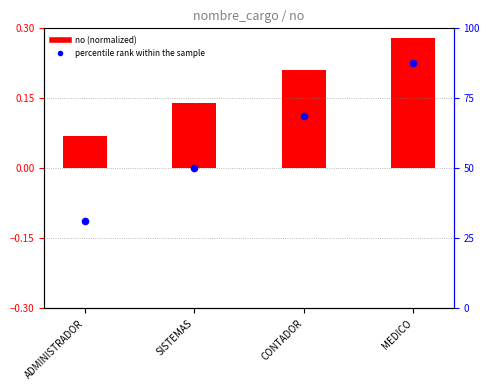

Which series has the largest total across all categories?

percentile rank within the sample